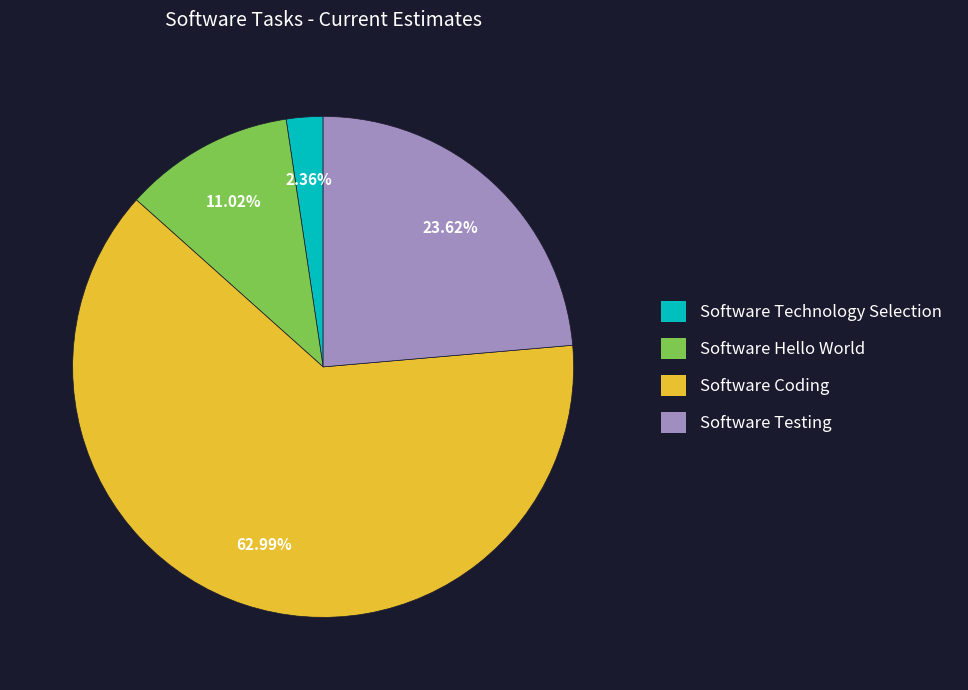

Is Software Testing the majority of the pie?

No